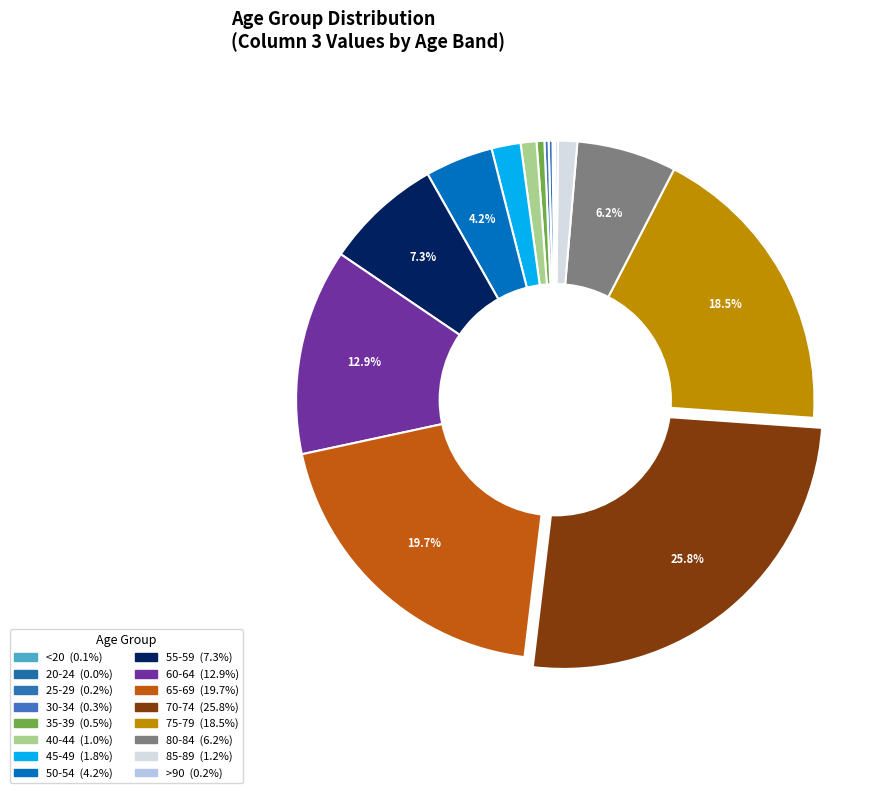

Is the sum of <20 and 20-24 greater than half?

No